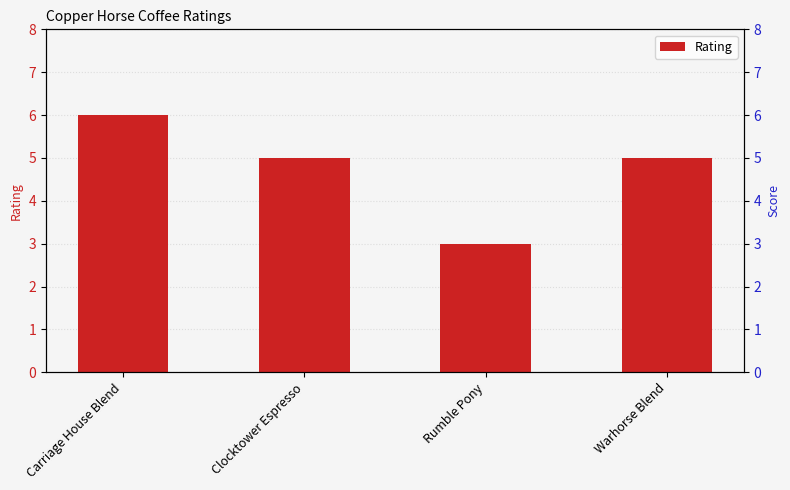

Which label corresponds to the largest value in the chart?

Carriage House Blend